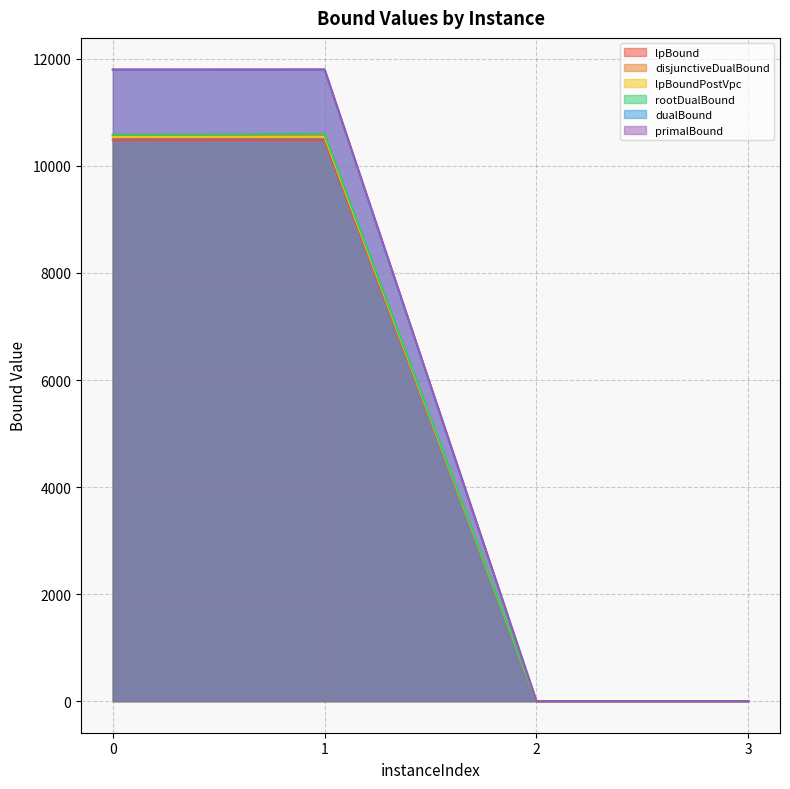

In dualBound, how many points are higher than both neighbors (excluding endpoints)?

1